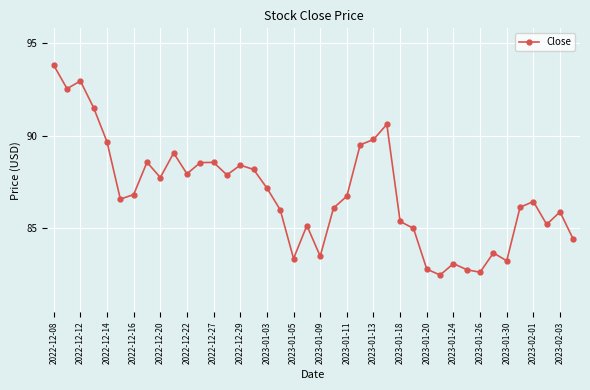

What is the value of the 37th point from the left?

86.4